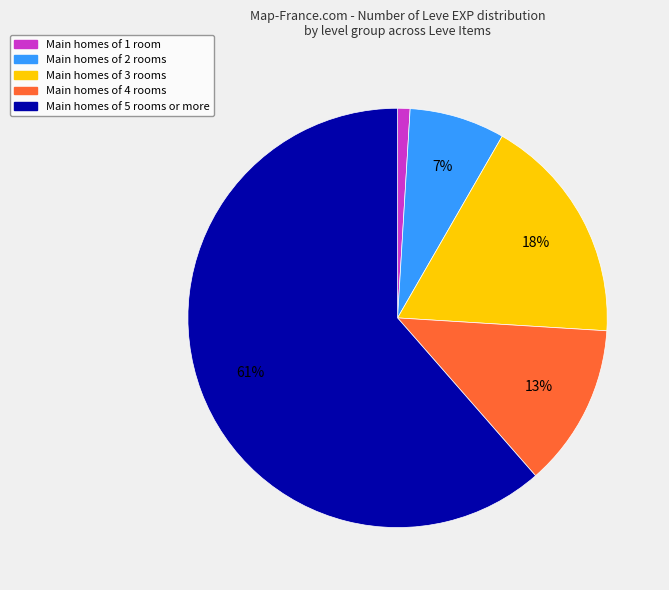

To the nearest percent, what is the difference between the largest and smallest slice percentages?

60%